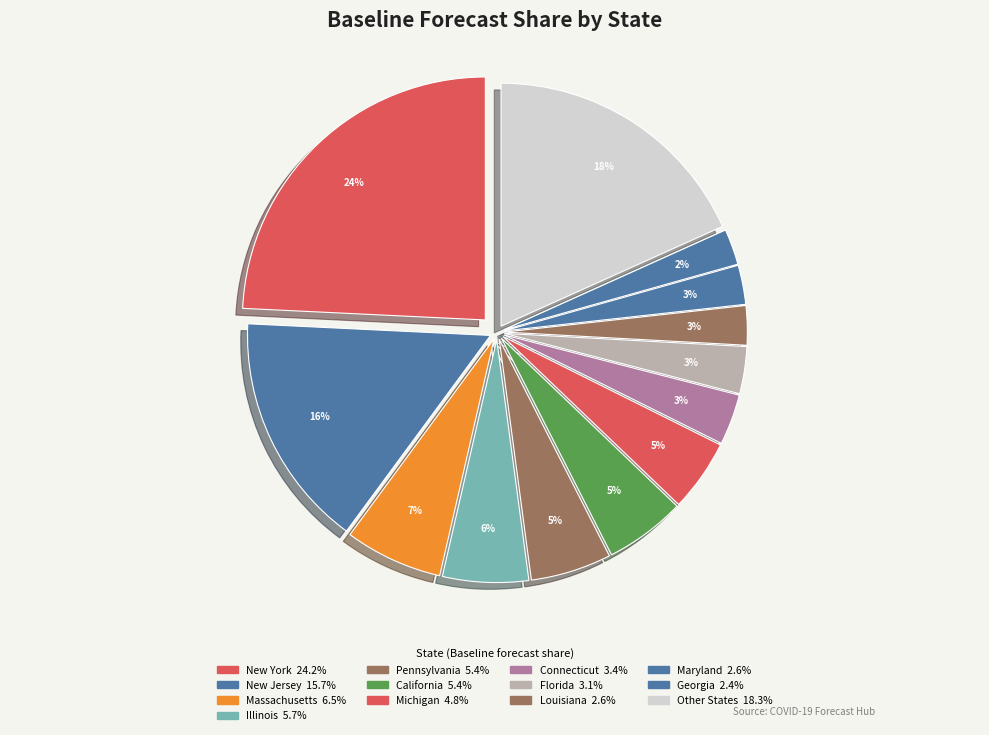

Does New Jersey represent more than half of the total?

No